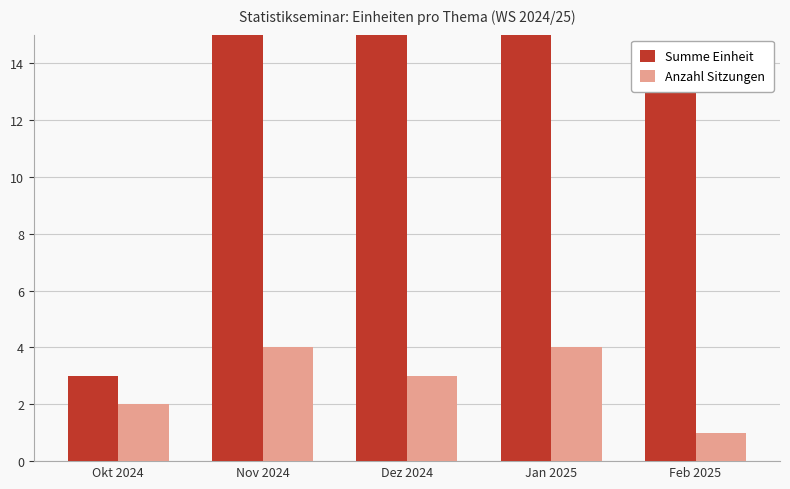

Reading left to right, extract all data points from this chart.

Summe Einheit: 3	18	24	46	14
Anzahl Sitzungen: 2	4	3	4	1